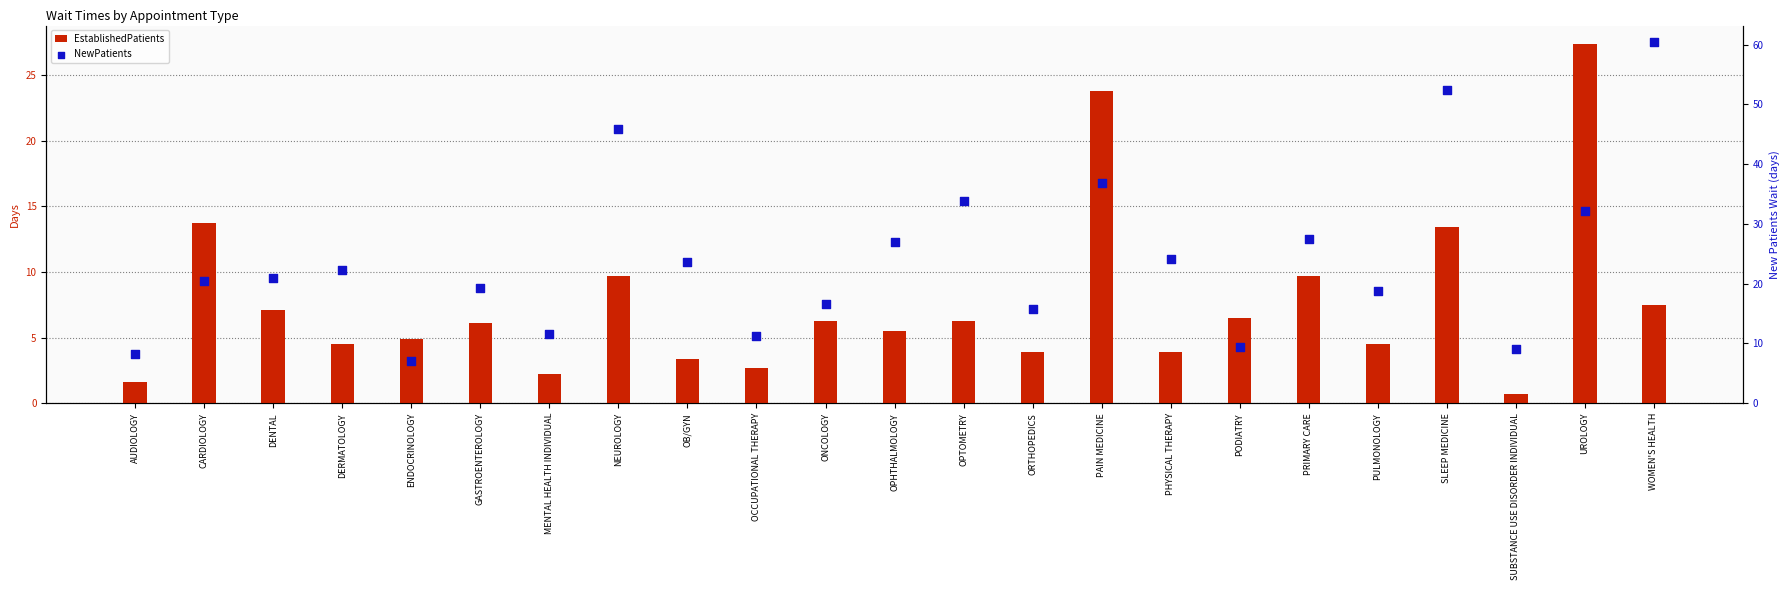

At which category is the sum across all series the highest?

WOMEN'S HEALTH